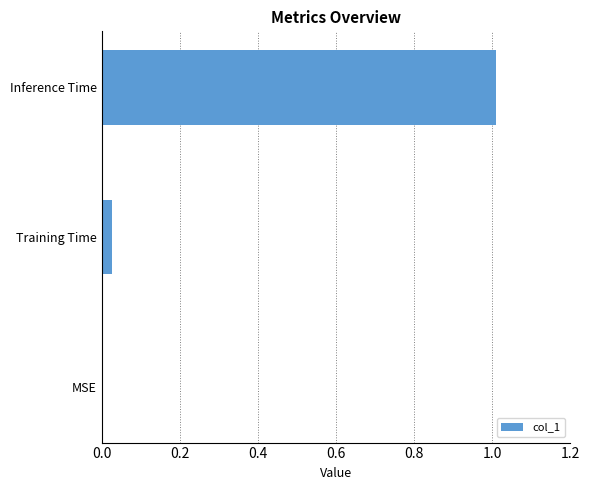

Does the chart contain stacked bars?

No